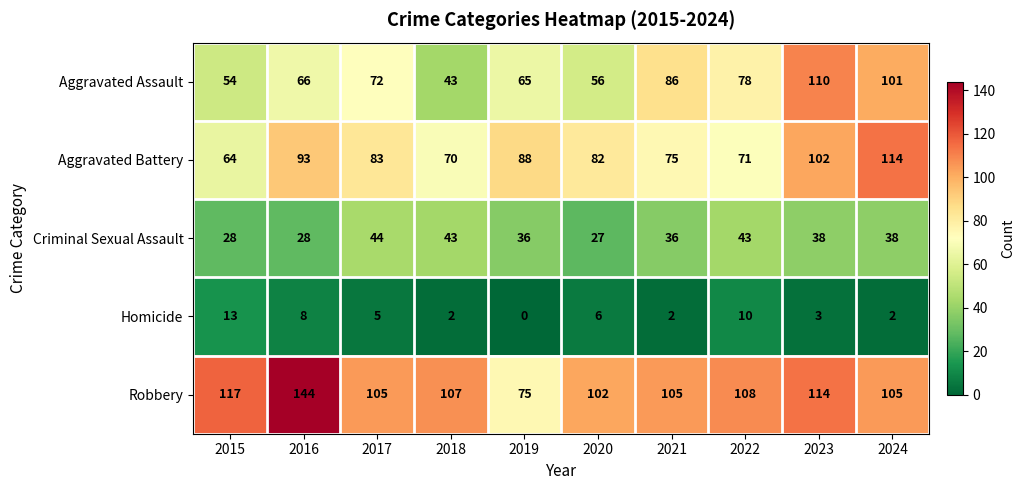

The Aggravated Battery series shows 83 at 2017. True or false?

True